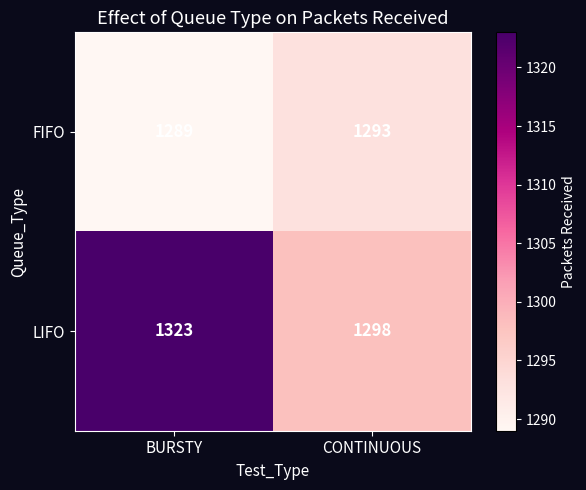

Reading right to left, transcribe all the data shown in this chart.

FIFO: CONTINUOUS=1293	BURSTY=1289
LIFO: CONTINUOUS=1298	BURSTY=1323